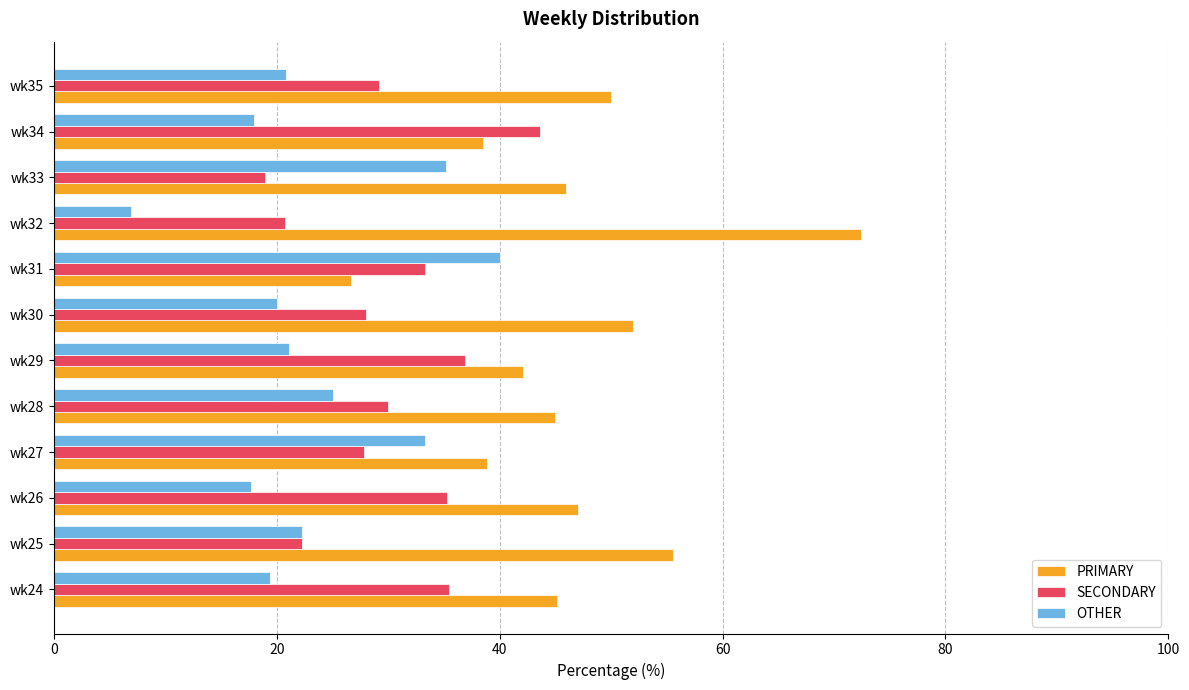

The PRIMARY series shows 42.1 at wk29. True or false?

True